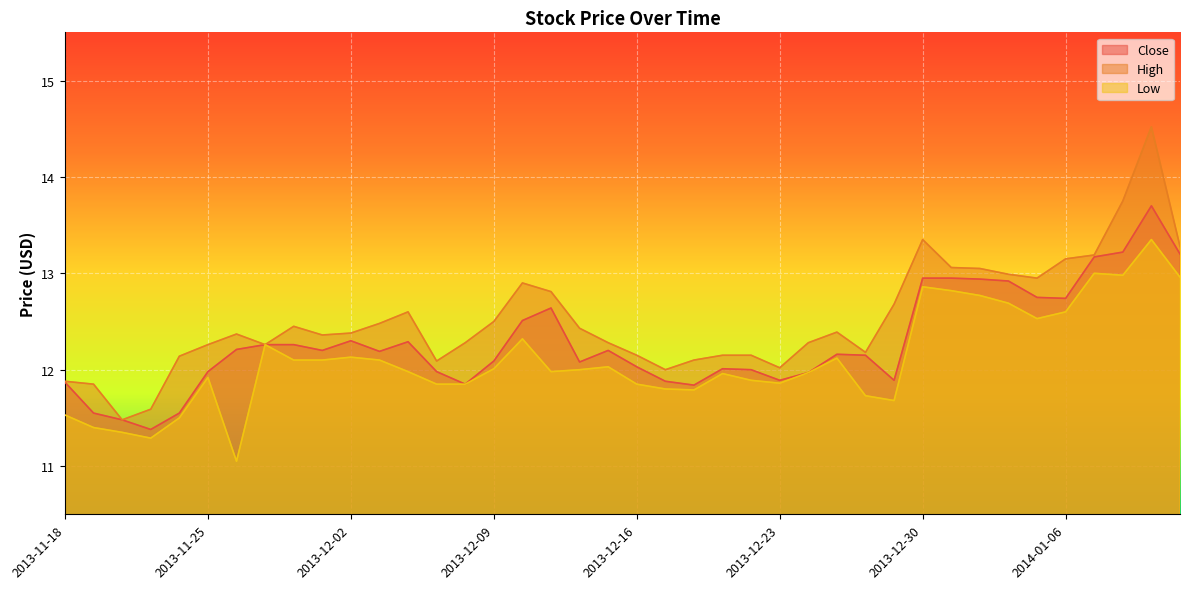

What is the average value of the Close series?

12.3